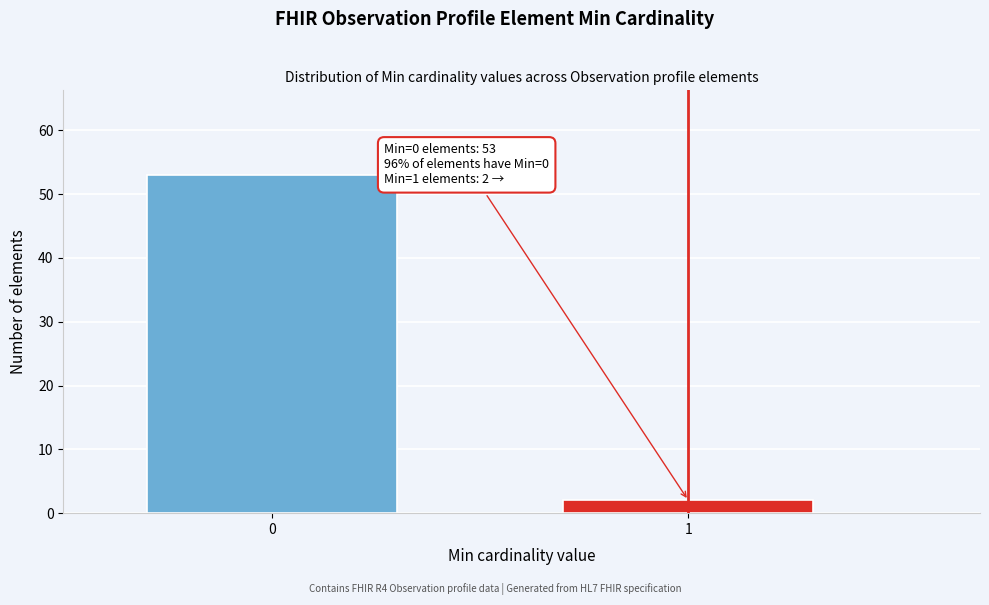

Reading left to right, transcribe all the data shown in this chart.

0=53	1=2